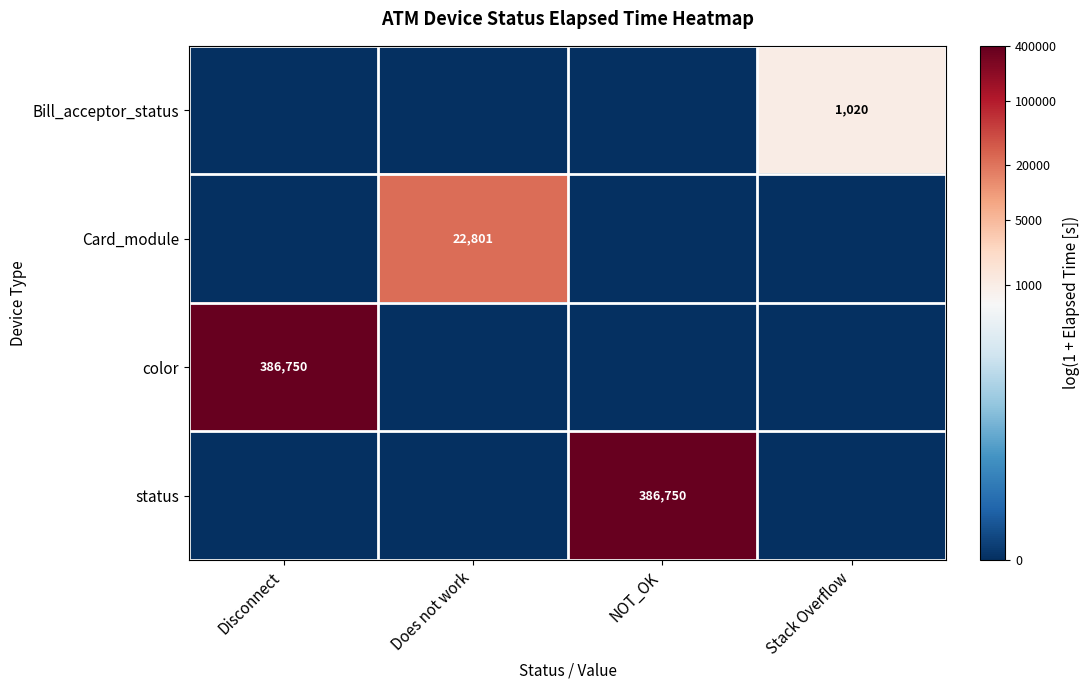

How many data points does each series have?

4